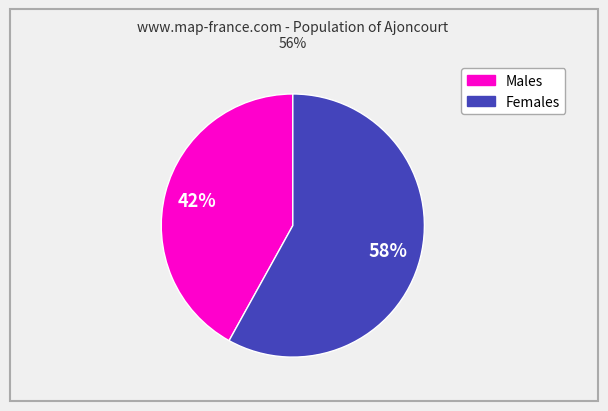

To the nearest percent, what is the average slice percentage?

50%